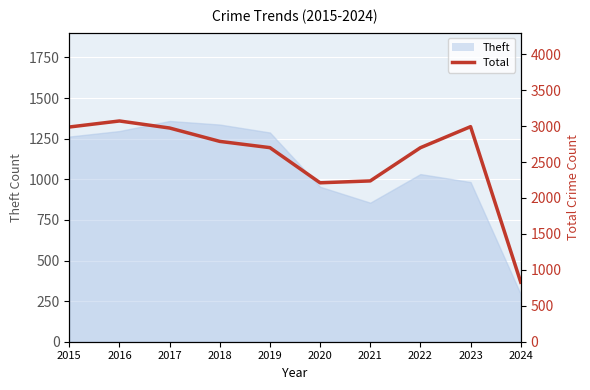

What is the value of the 5th point from the left?

2700